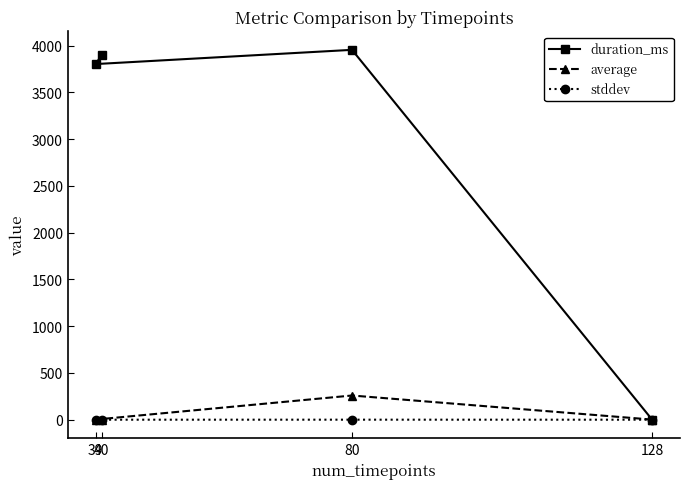

At how many categories does at least one series exceed 792?

3